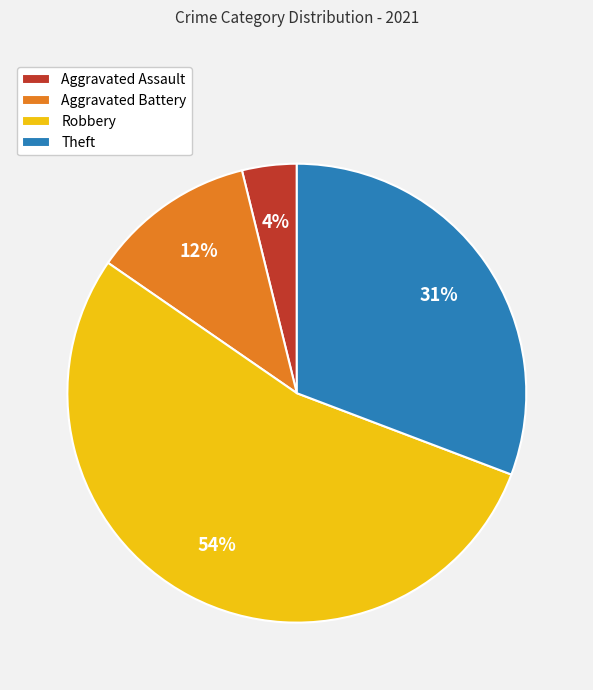

Which has a higher value, Theft or Robbery?

Robbery